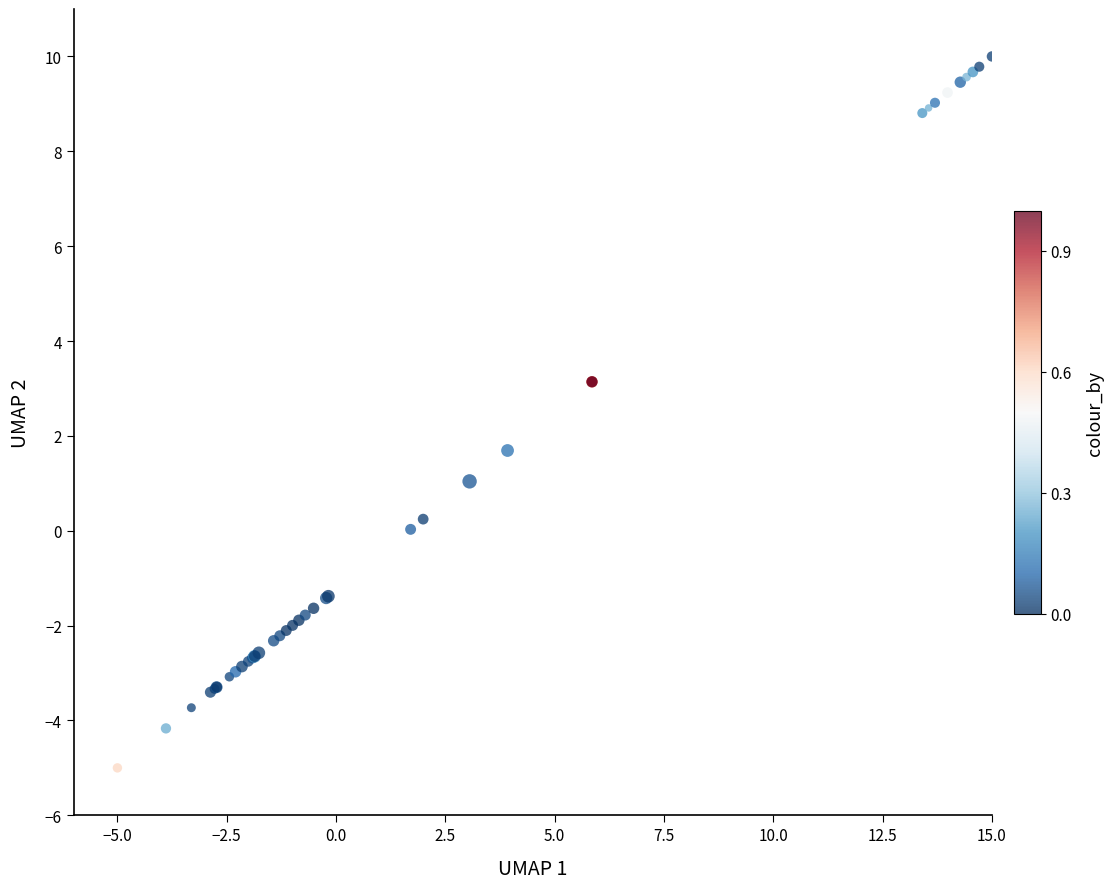

What Y value in the scatter plot is closest to 2?

1.7